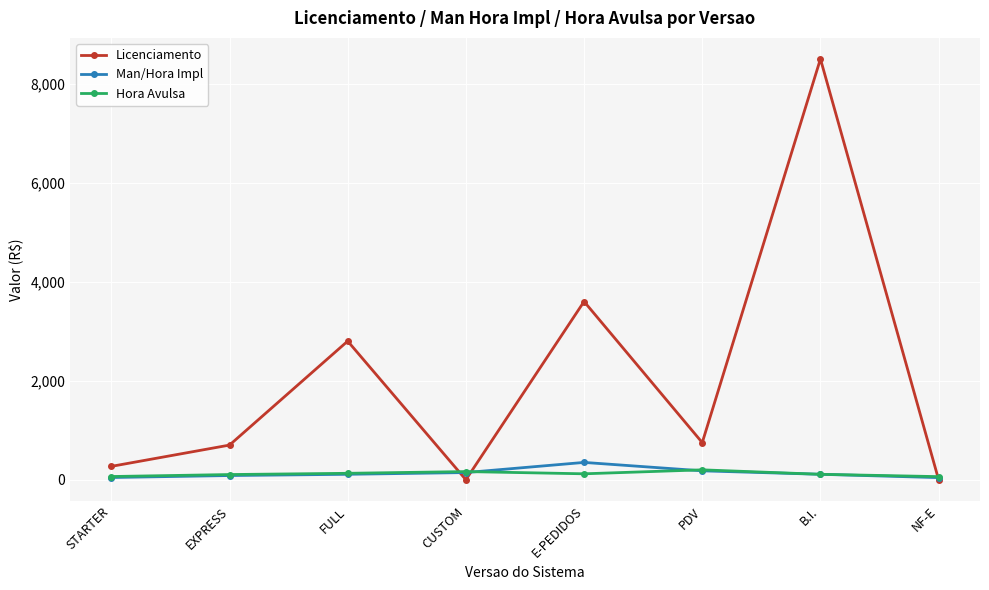

True or false: Licenciamento and Man/Hora Impl intersect in this chart.

True